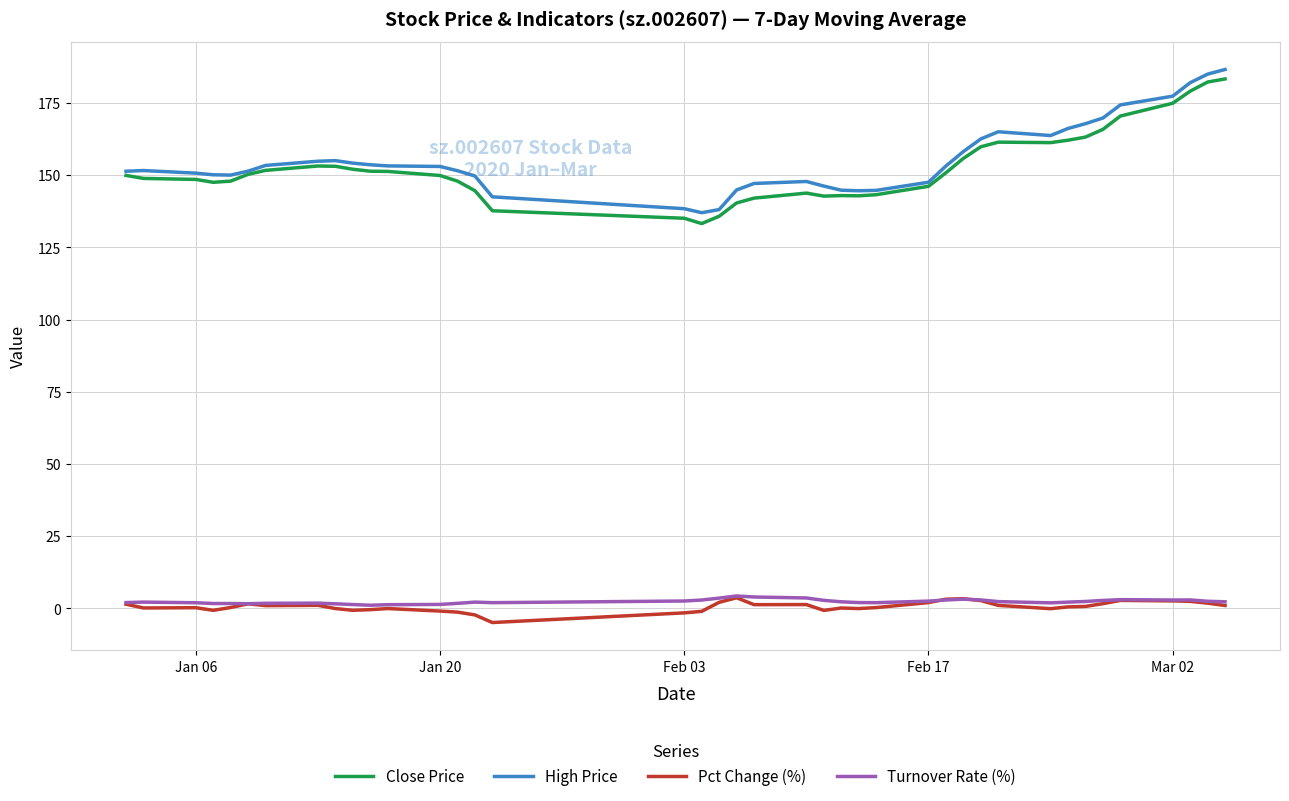

What is the smallest value displayed?

-4.9